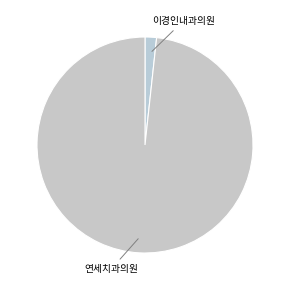

Which has a higher value, 이경인내과의원 or 연세치과의원?

연세치과의원